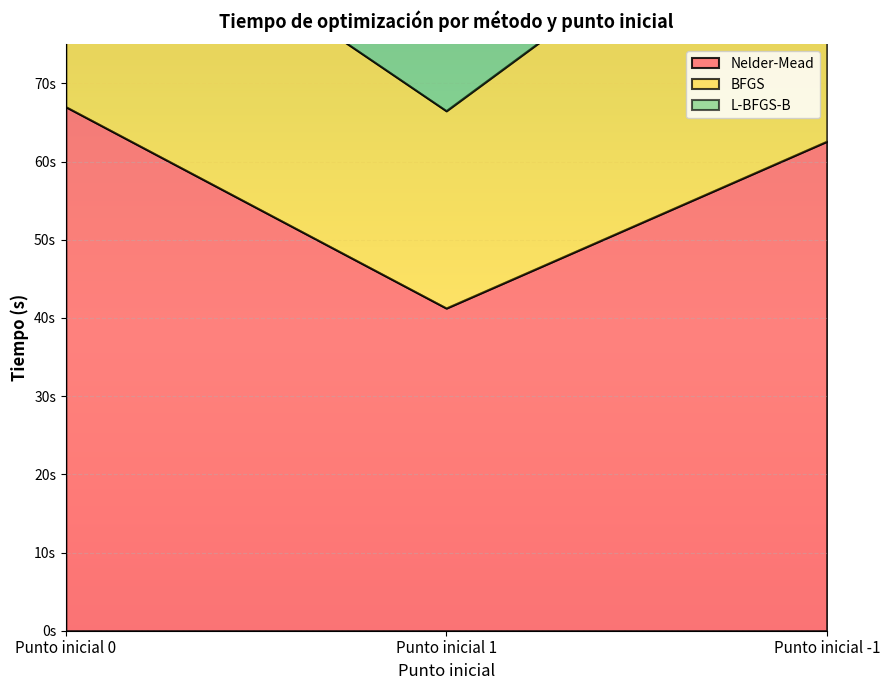

What position from the right is Punto inicial 0?

3